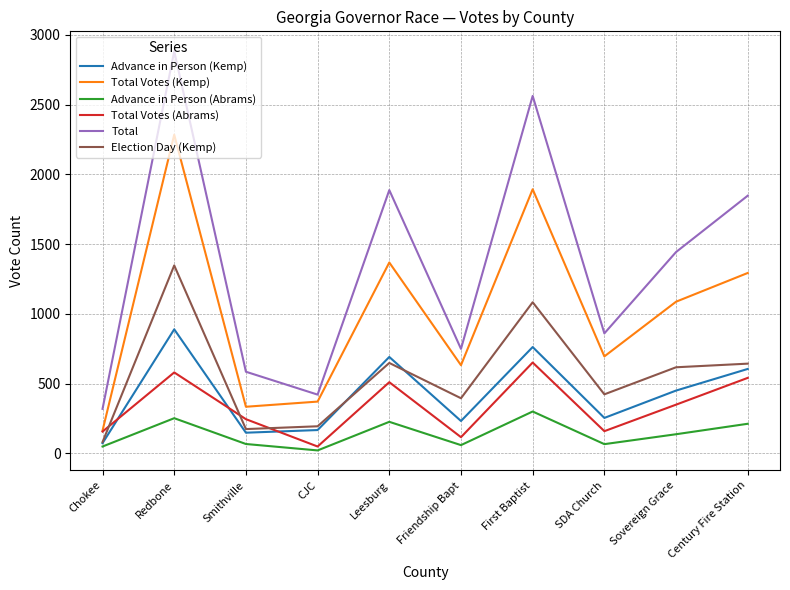

True or false: Advance in Person (Abrams) and Total intersect in this chart.

False